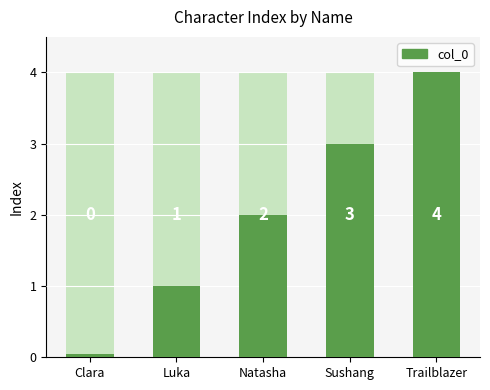

Does the chart contain stacked bars?

No